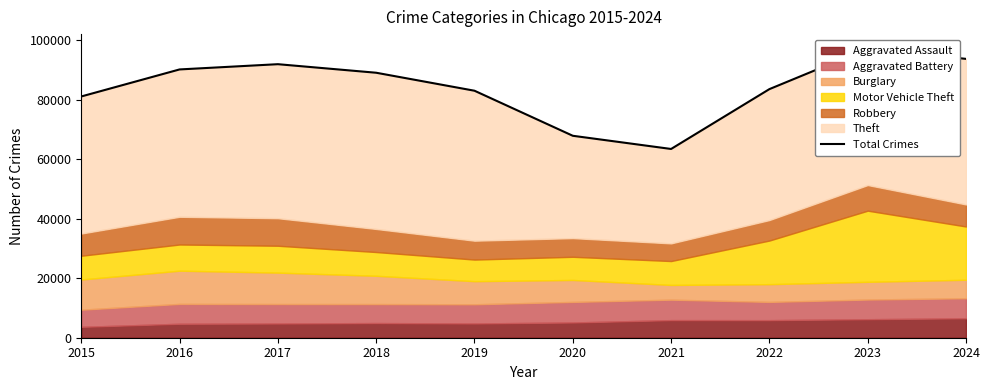

Which has a higher value, 2021 or 2024?

2024